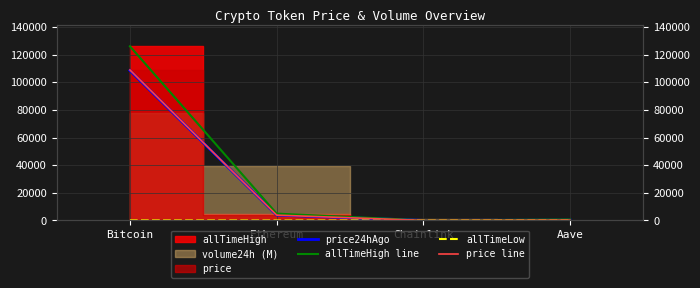

What is the sum of all price24hAgo values?

112646.8